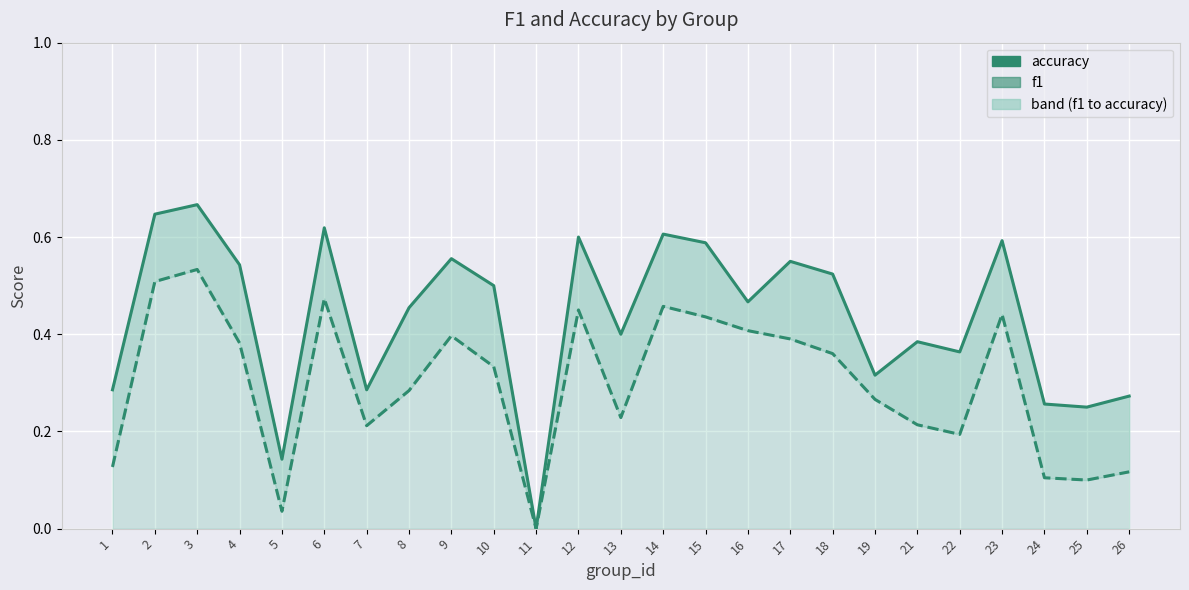

In f1, how many points are higher than both neighbors (excluding endpoints)?

6